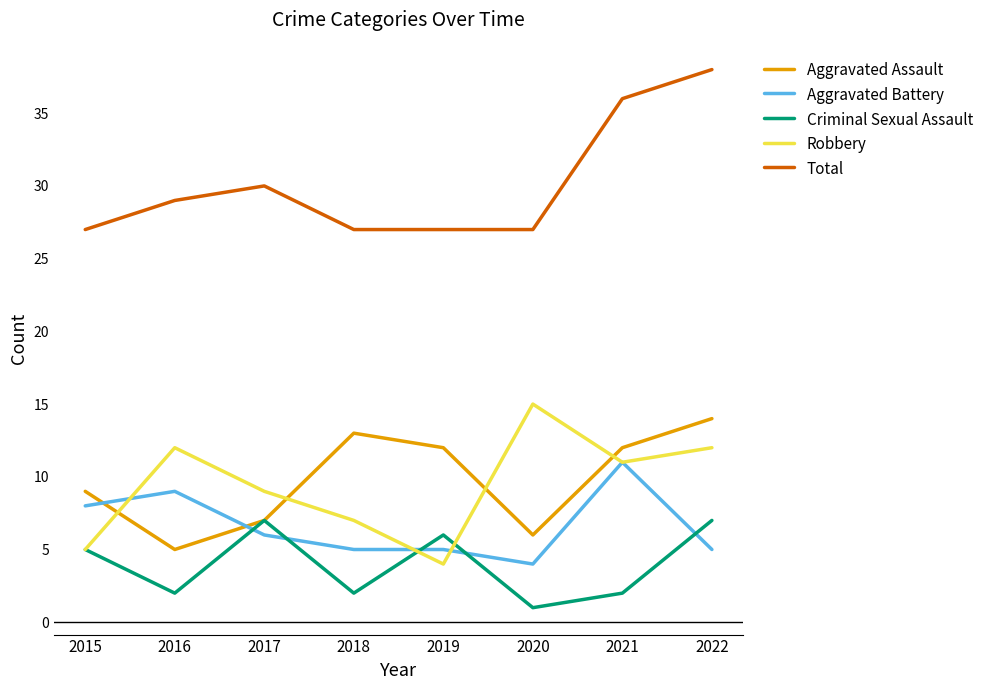

What is the minimum value for Aggravated Battery?

4